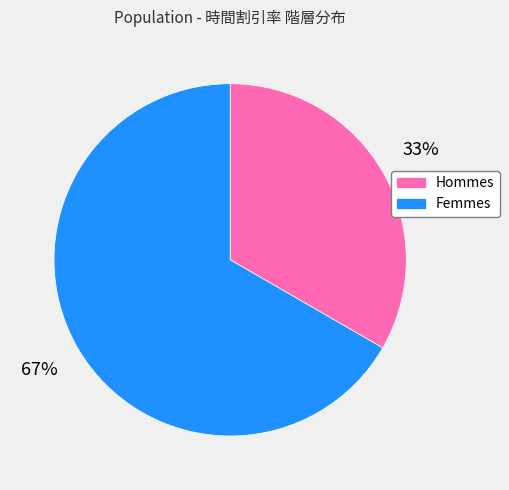

Between Femmes and Hommes, which is larger?

Femmes